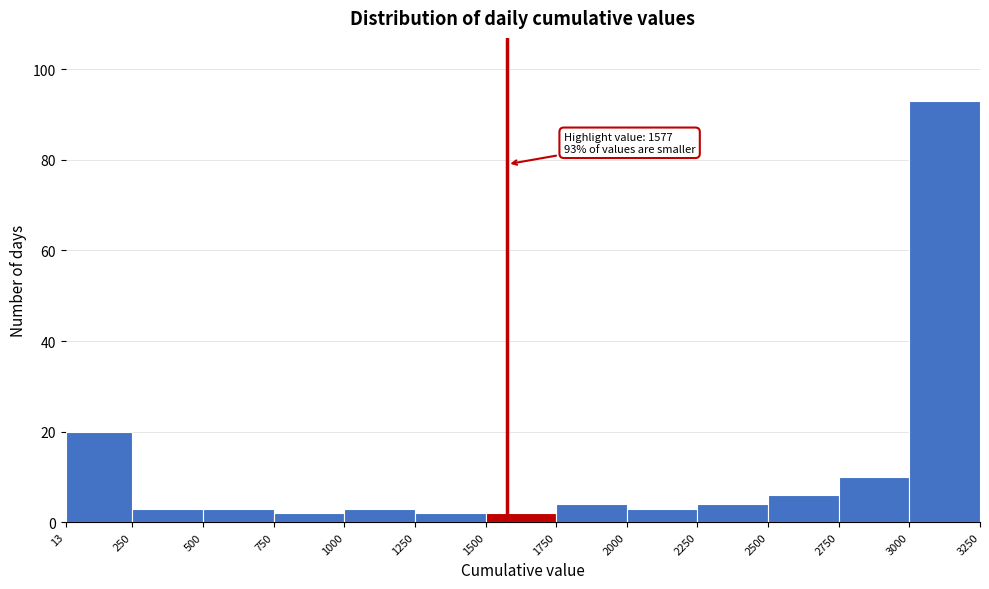

Over which range of the x-axis is the bar tallest?

3000 to 3250